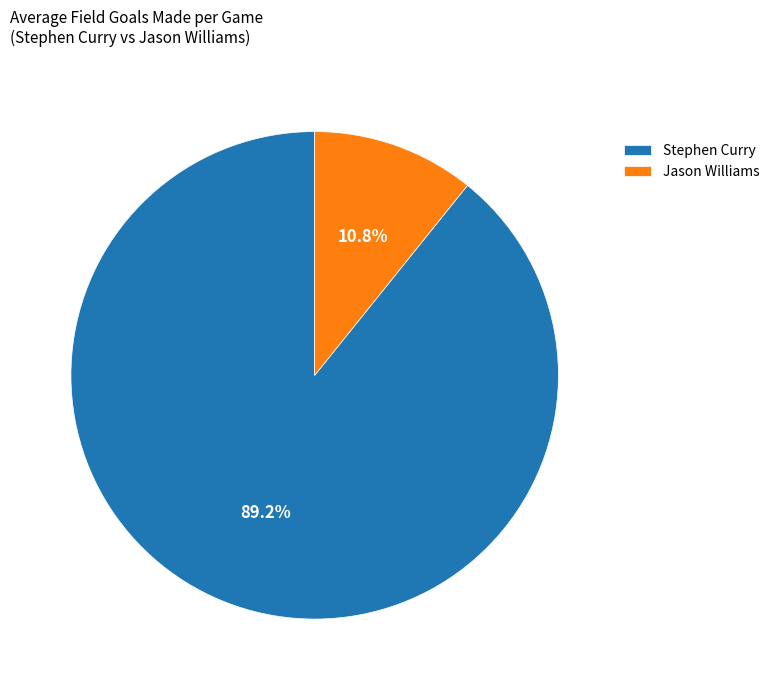

Between Stephen Curry and Jason Williams, which is larger?

Stephen Curry